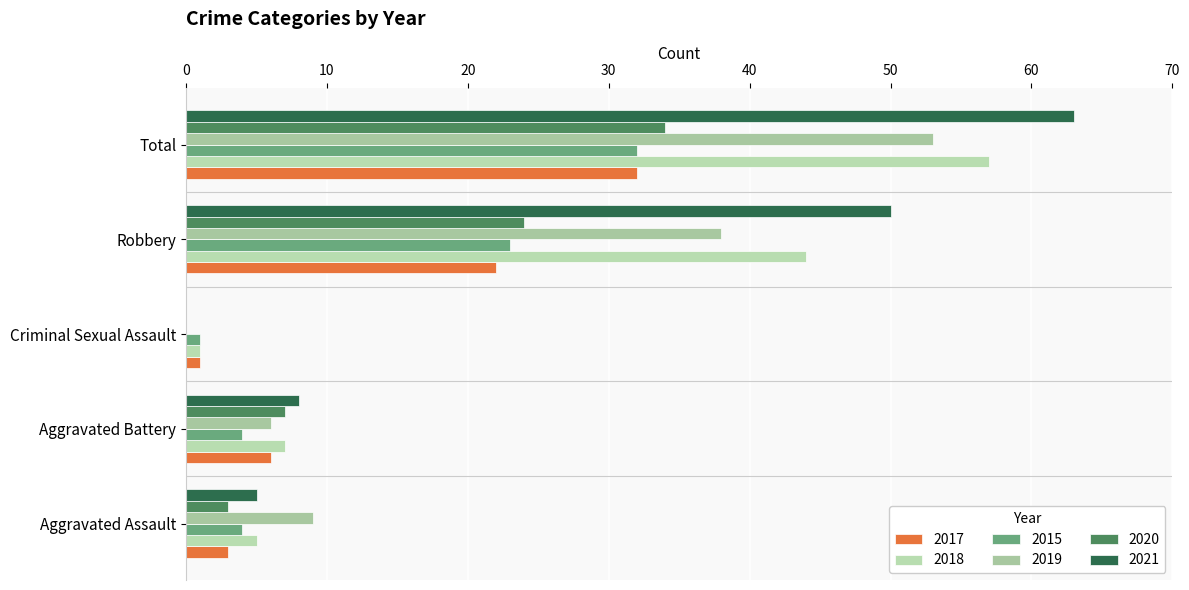

What is the difference between the 2017 values at Aggravated Assault and Total?

29